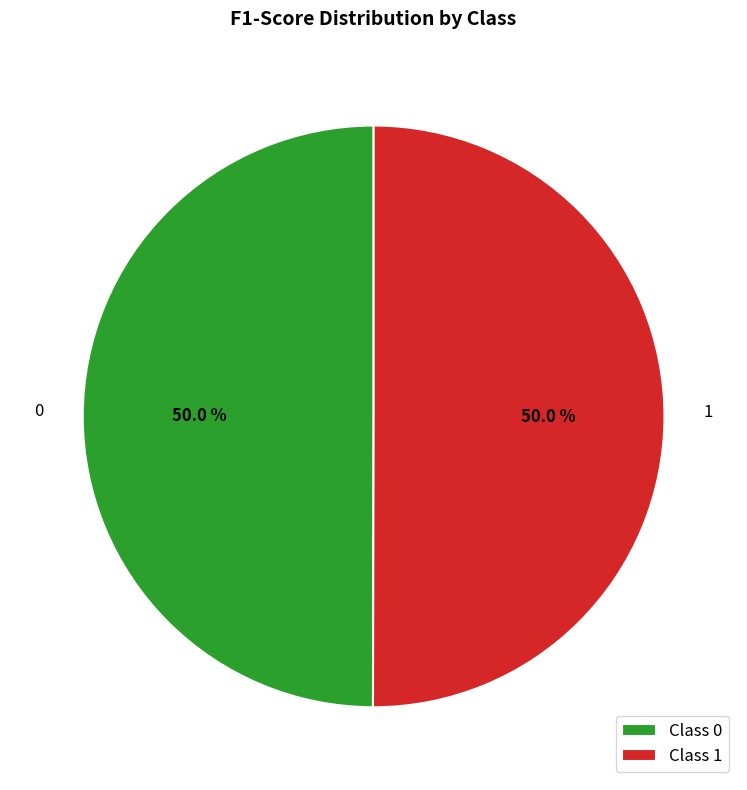

How much of the chart is everything except 1?

50.0%